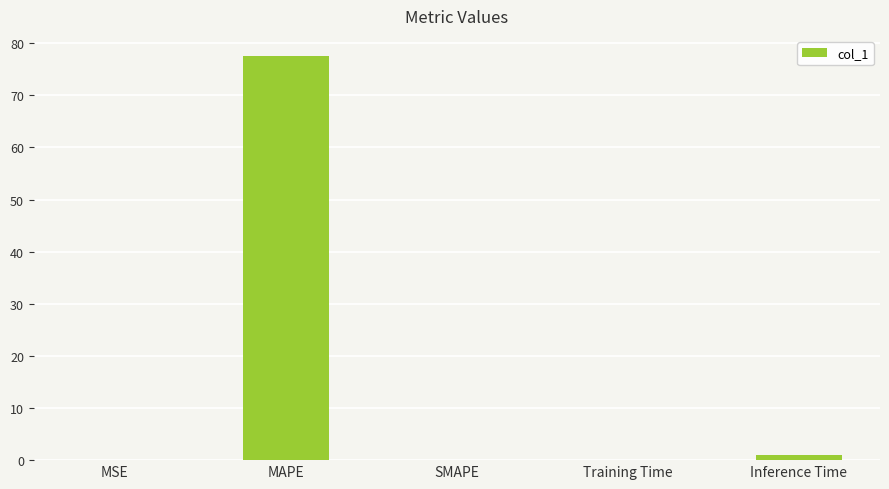

At which category does the chart reach its peak across all series?

MAPE